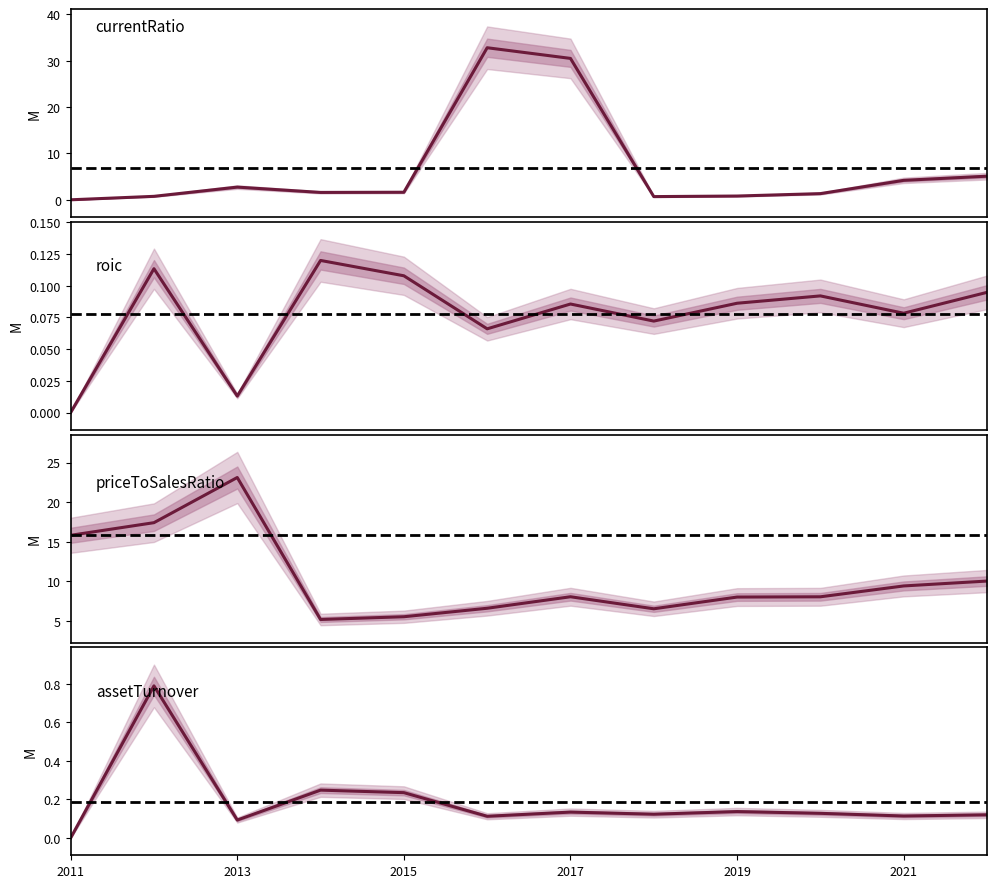

Rank the series at 2015 from highest to lowest value.

priceToSalesRatio, currentRatio, assetTurnover, roic